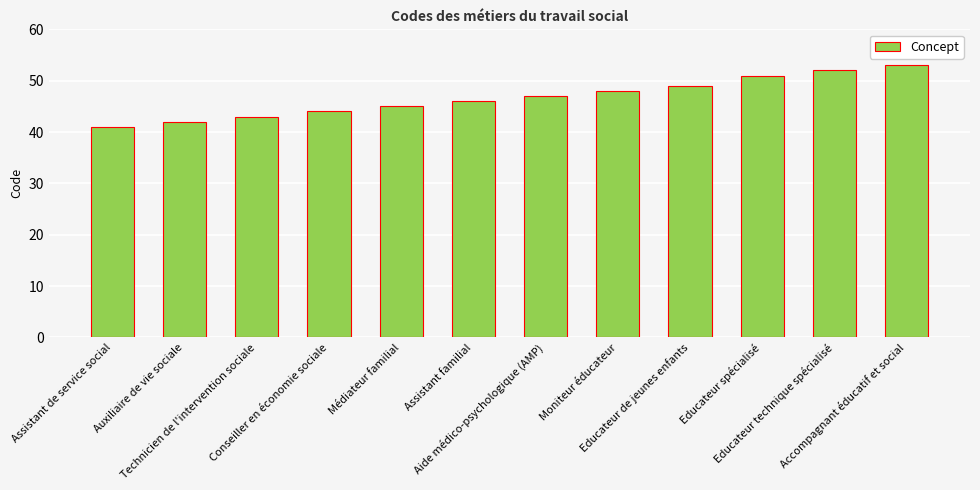

Rank the categories by value from highest to lowest.

Accompagnant éducatif et social, Educateur technique spécialisé, Educateur spécialisé, Educateur de jeunes enfants, Moniteur éducateur, Aide médico-psychologique (AMP), Assistant familial, Médiateur familial, Conseiller en économie sociale, Technicien de l'intervention sociale, Auxiliaire de vie sociale, Assistant de service social